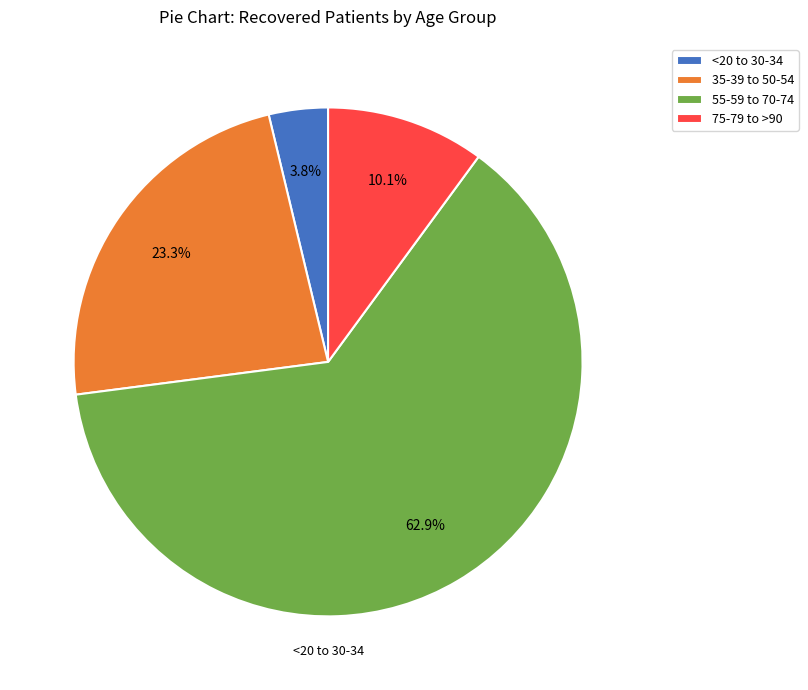

What percentage is NOT represented by 75-79 to >90?

89.9%